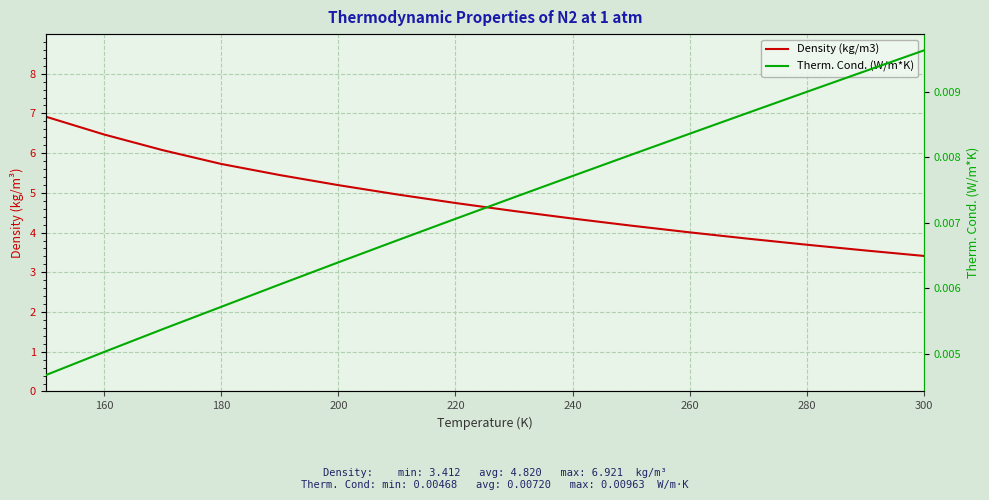

True or false: Therm. Cond. (W/m*K) and Density (kg/m3) cross at least once.

False